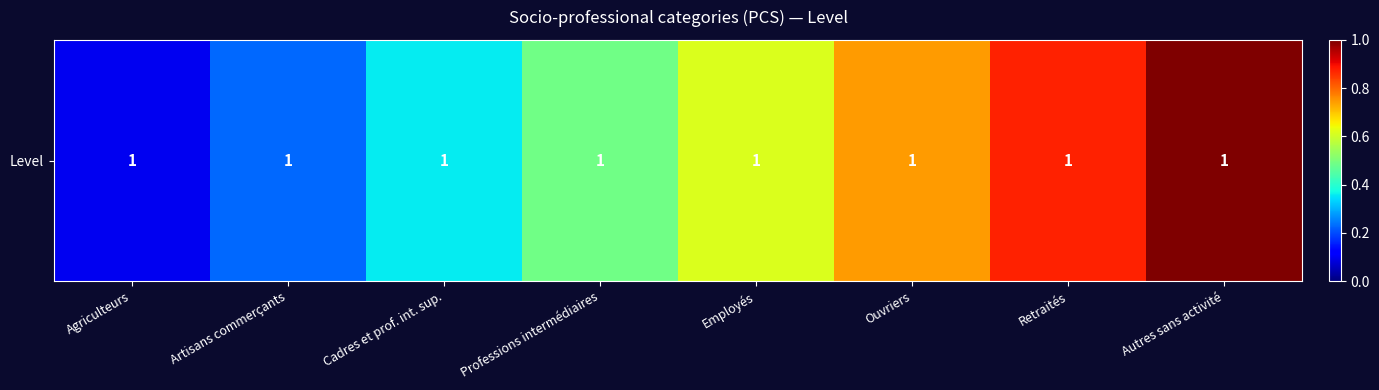

What is the minimum value shown in the chart?

0.1